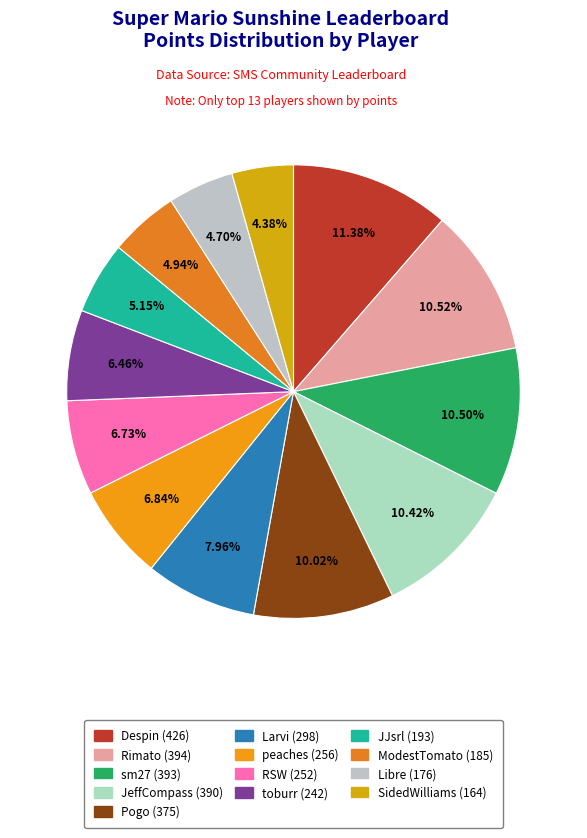

Combined, do JeffCompass and toburr account for over 50%?

No